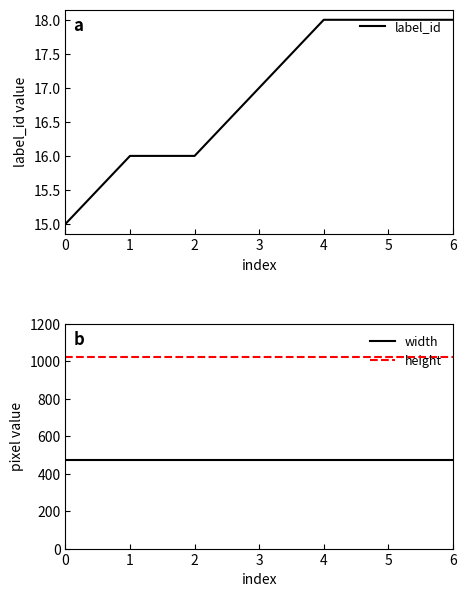

Which series has the largest range (max minus min)?

label_id